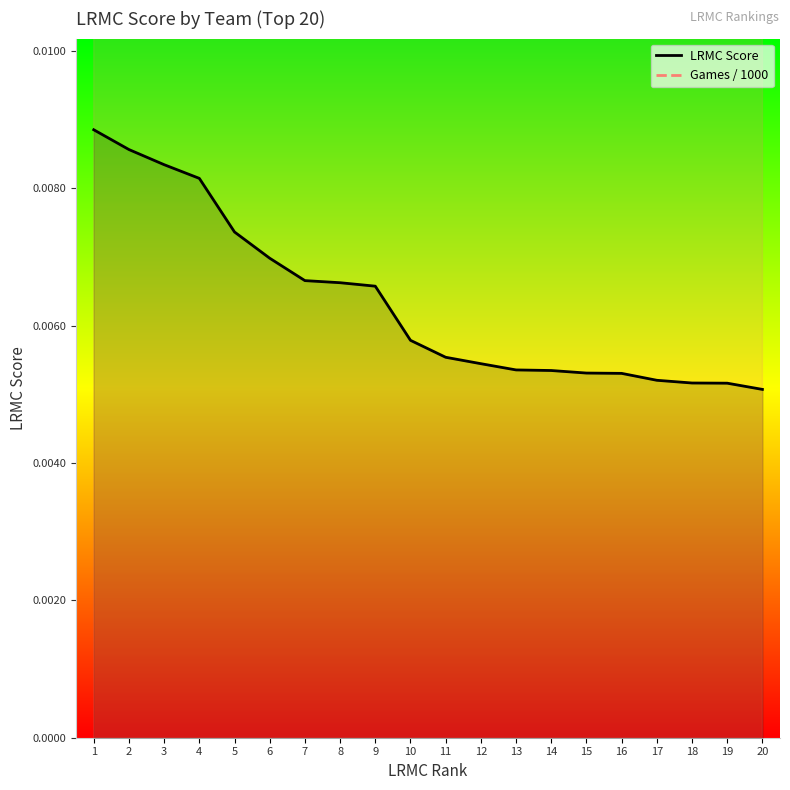

The Games / 1000 series shows 0.0 at 4. True or false?

True